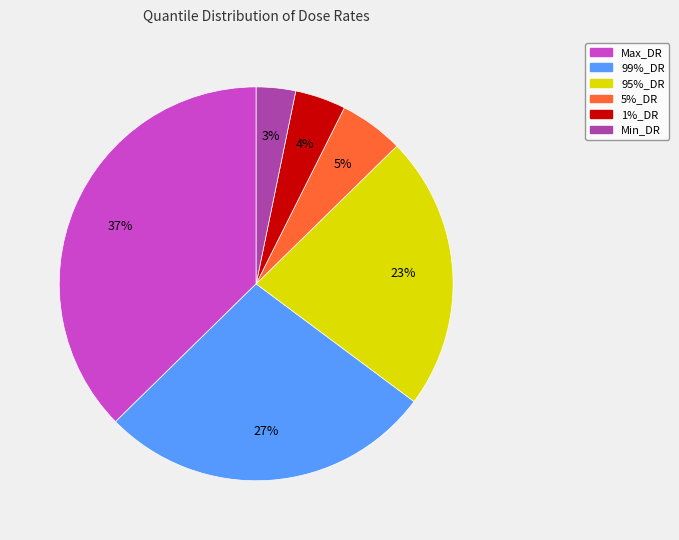

To the nearest percent, what portion does 1%_DR represent?

4%